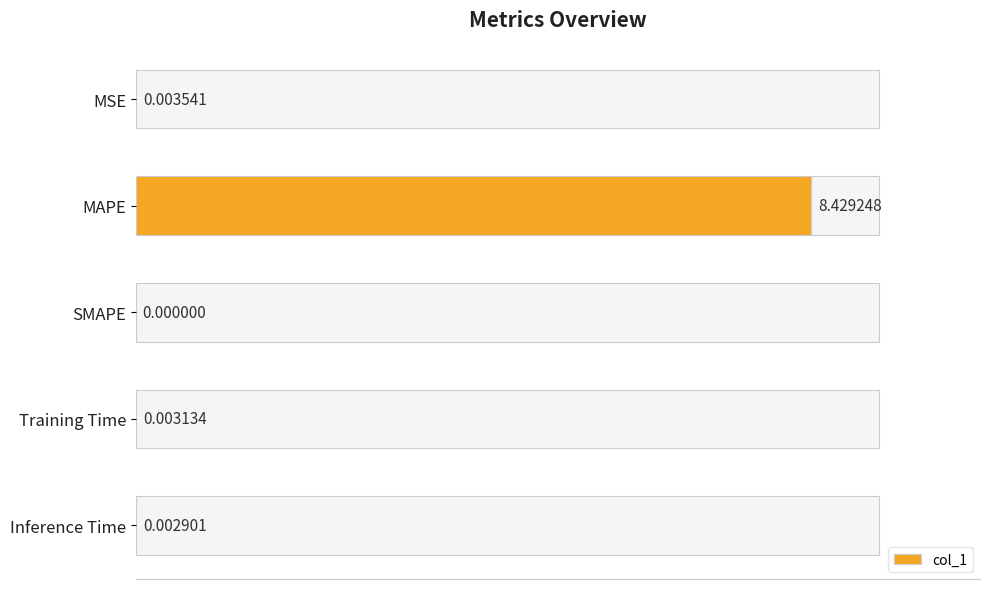

How many data points are above 0?

4